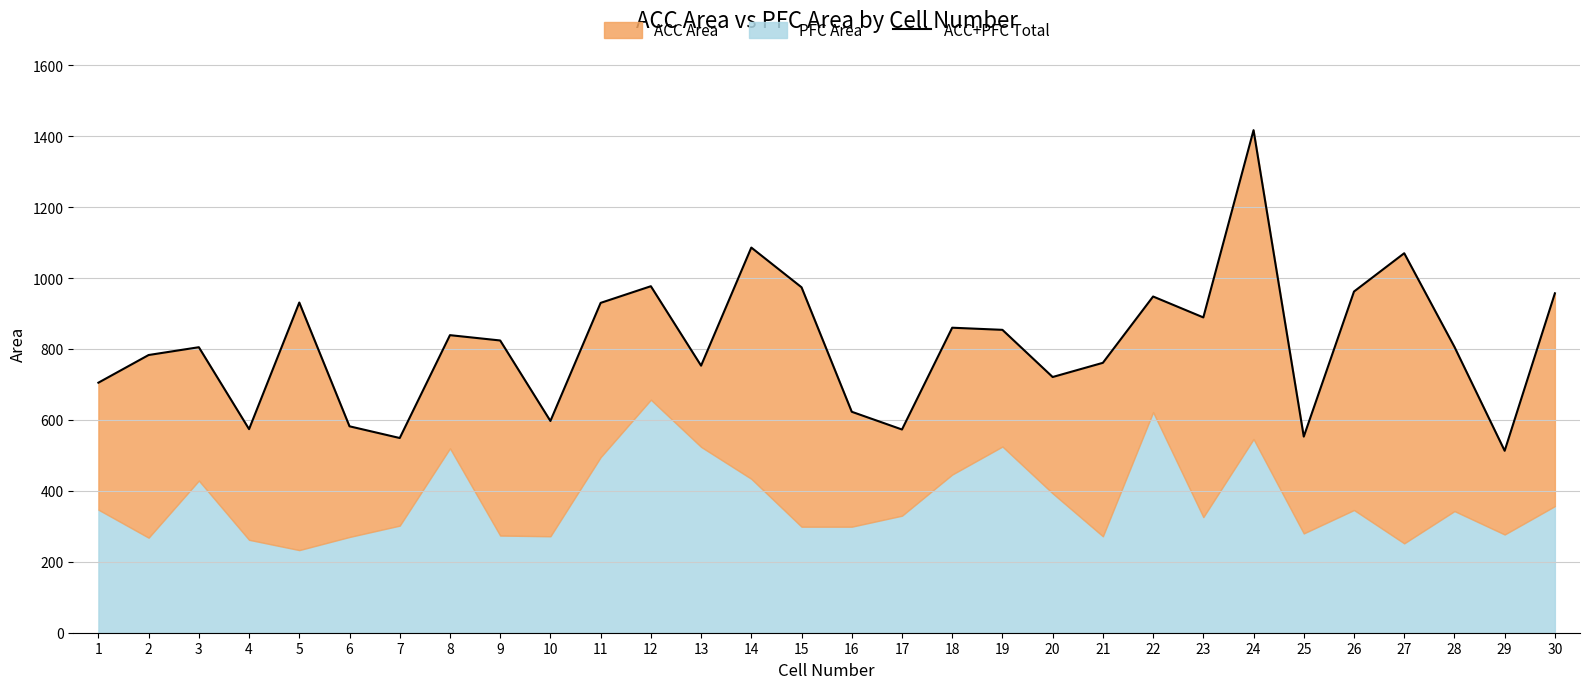

What is the sum of all values?

24416